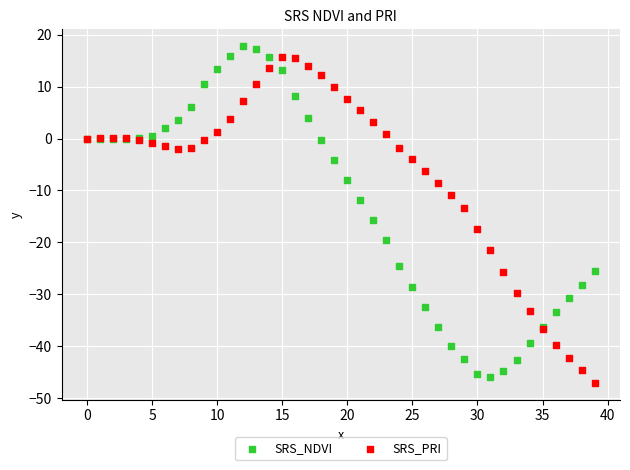

What are all the series names shown in the legend?

SRS_NDVI, SRS_PRI